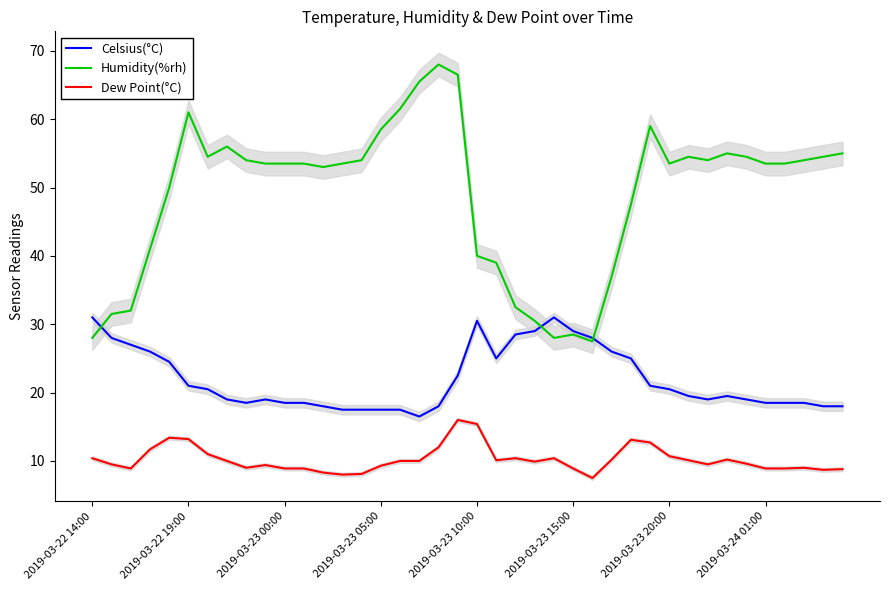

What is the minimum value for Celsius(°C)?

16.5